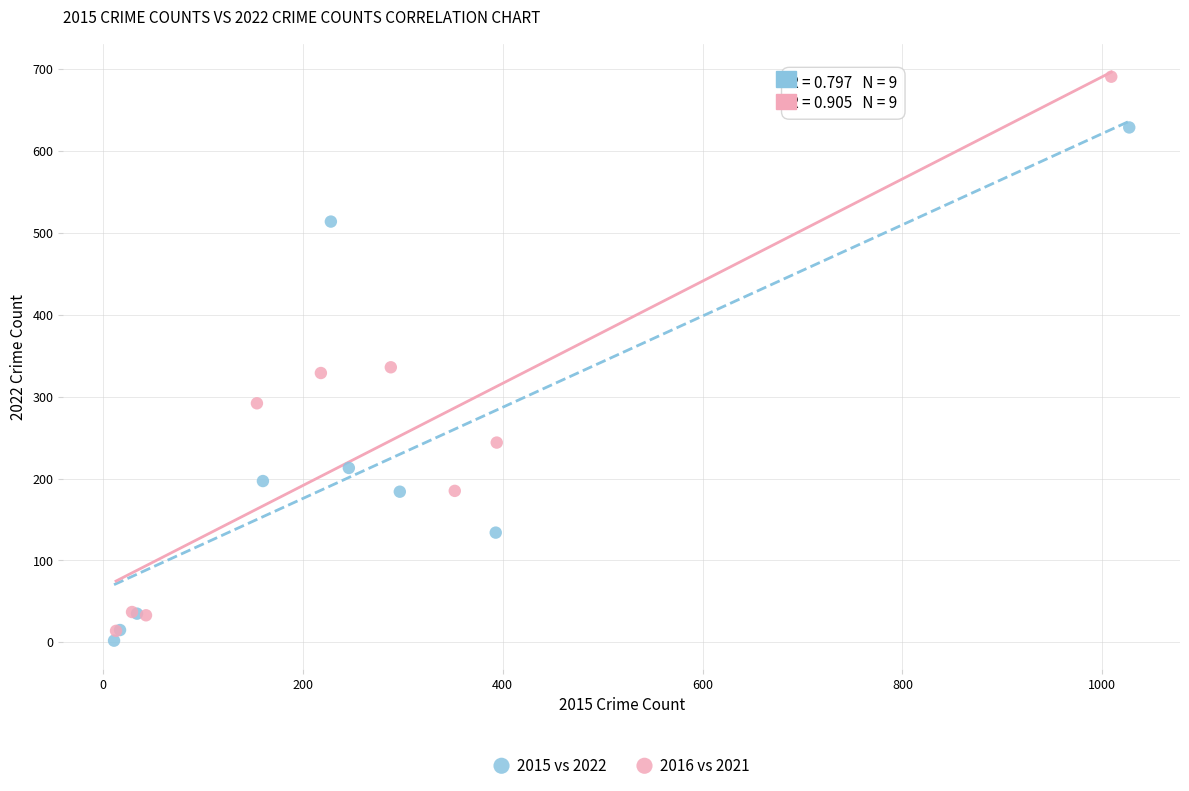

Which series has the largest Y range (max minus min)?

2016 vs 2021